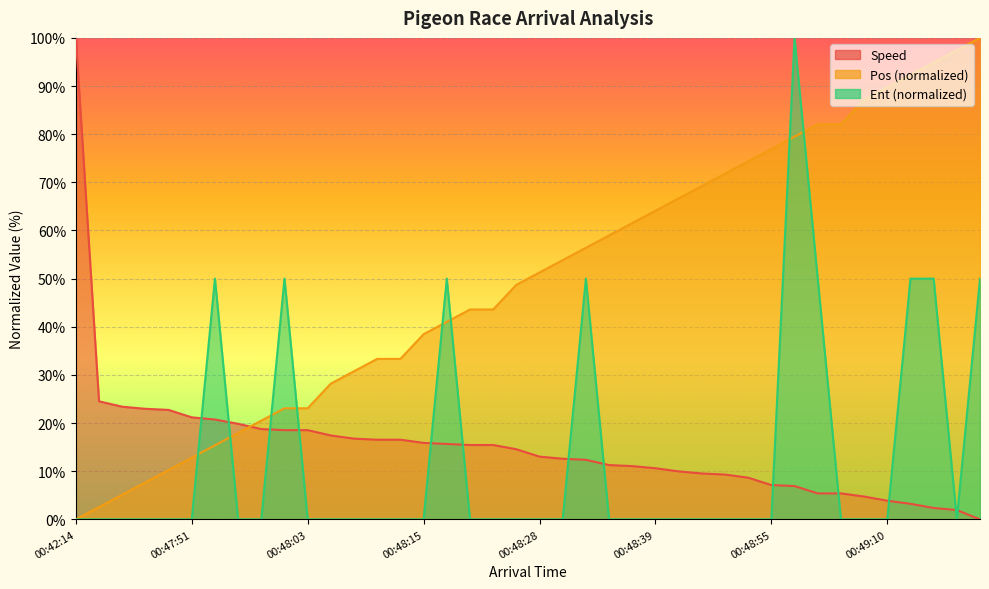

Which category has the highest value in the Ent series?

00:48:56